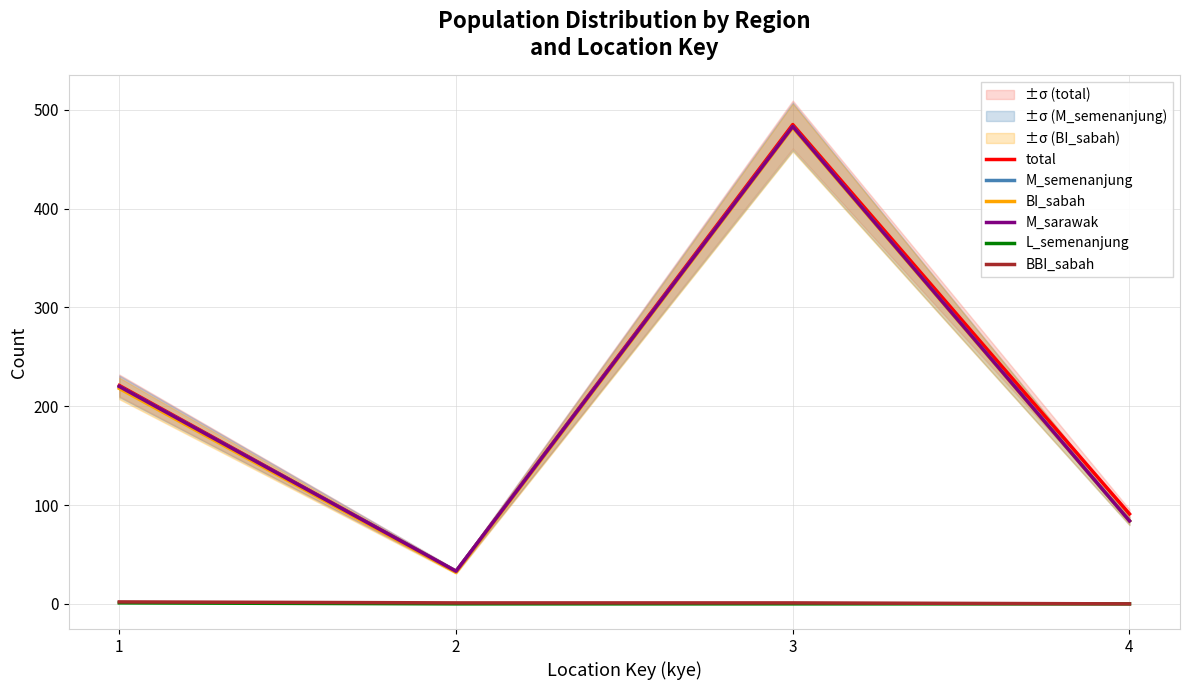

True or false: L_semenanjung and M_semenanjung cross at least once.

False